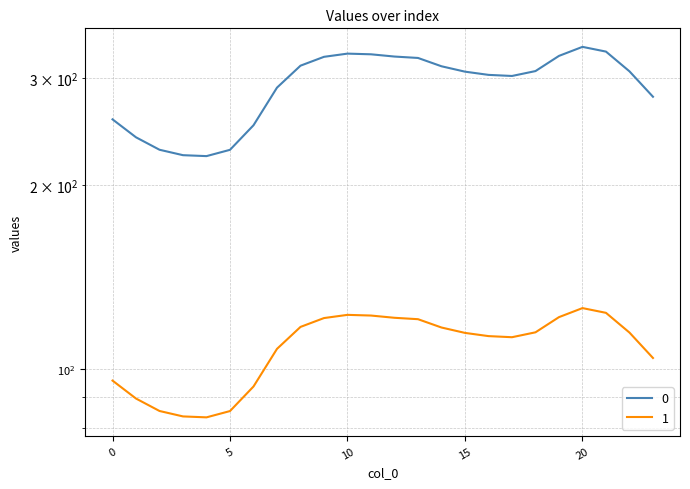

How many data points in 1 are less than 114?

11